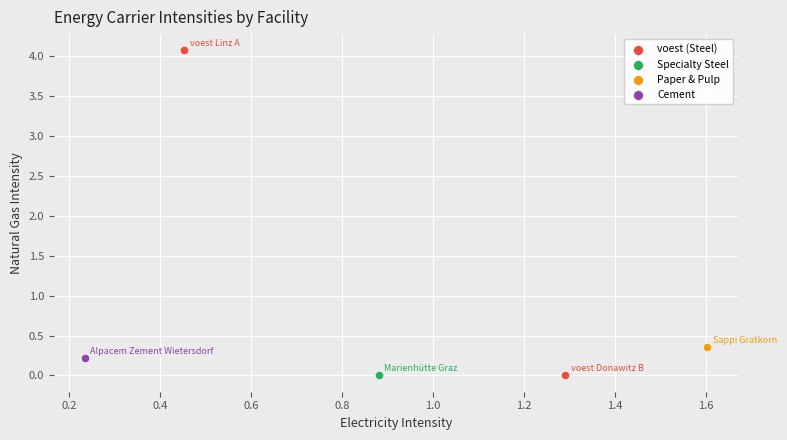

Which series reaches the maximum Y coordinate?

voest (Steel)